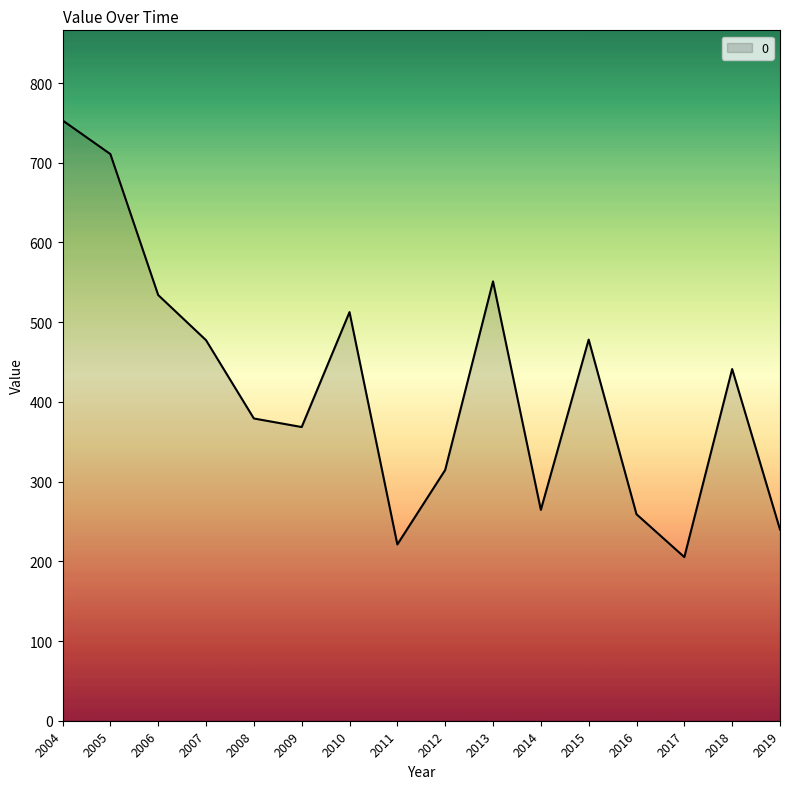

What is the maximum value shown in the chart?

753.2